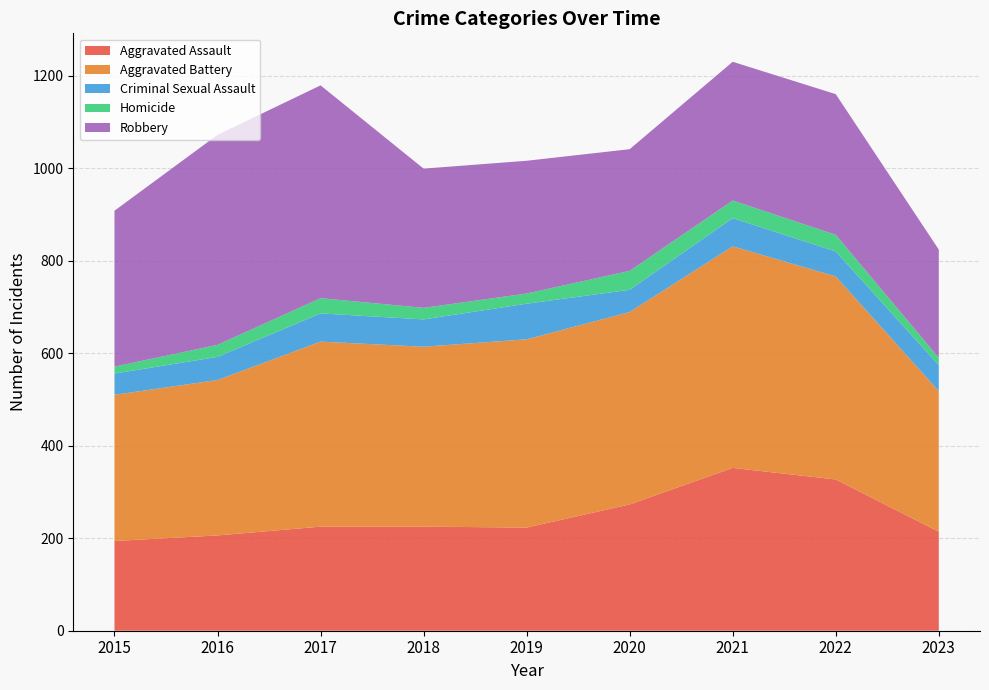

Reading left to right, transcribe all the data shown in this chart.

Aggravated Assault: 194	206	225	225	223	273	352	327	214
Aggravated Battery: 316	336	400	389	407	416	479	439	304
Criminal Sexual Assault: 46	50	61	59	77	48	61	54	56
Homicide: 15	26	33	25	22	41	38	36	16
Robbery: 337	454	460	301	287	263	300	304	234